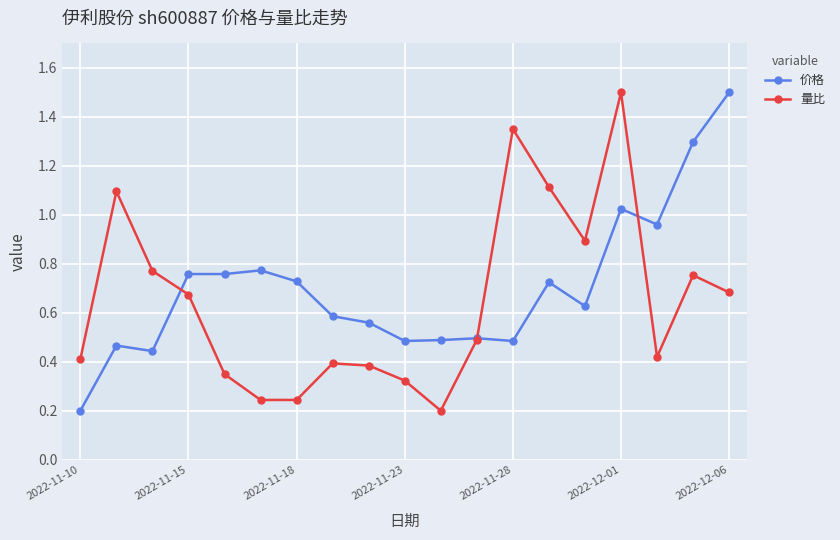

What is the greatest value displayed?

1.5